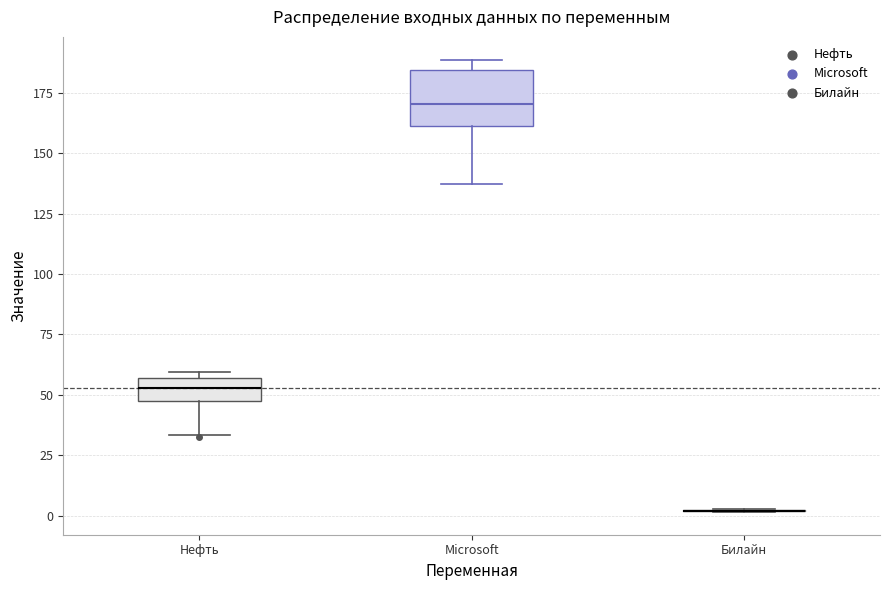

Reading left to right, transcribe this box plot: for each box, give where its median line is, the range the box spans, and where its two whiskers end, as read against the y-axis. The values are not printed on the chart, so give them approximately, as read against the axis.

Нефть: median 55 (inside the box), box 45 to 55, whiskers 35 to 60
Microsoft: median 170, box 160 to 185, whiskers 135 to 190
Билайн: box collapsed to a line at 0, whiskers 0 to 5